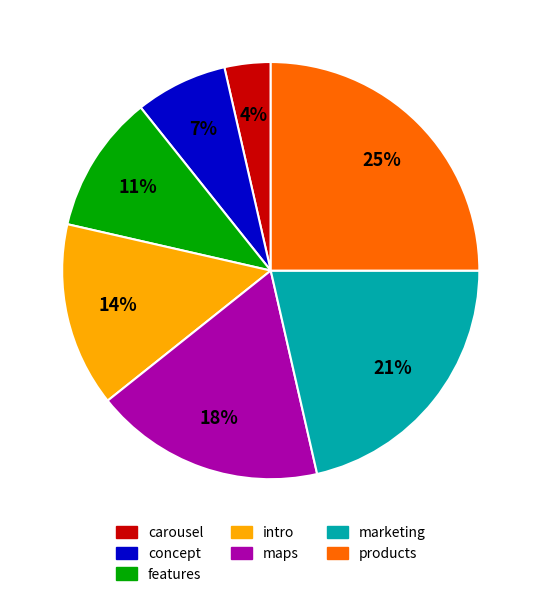

Between marketing and concept, which is larger?

marketing